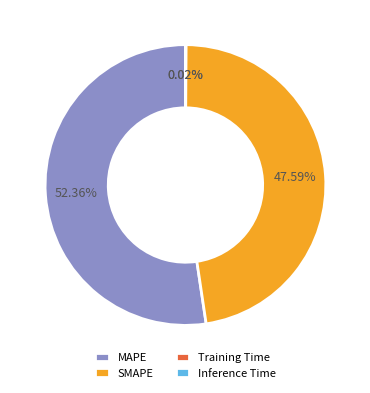

Which slice is the largest?

MAPE